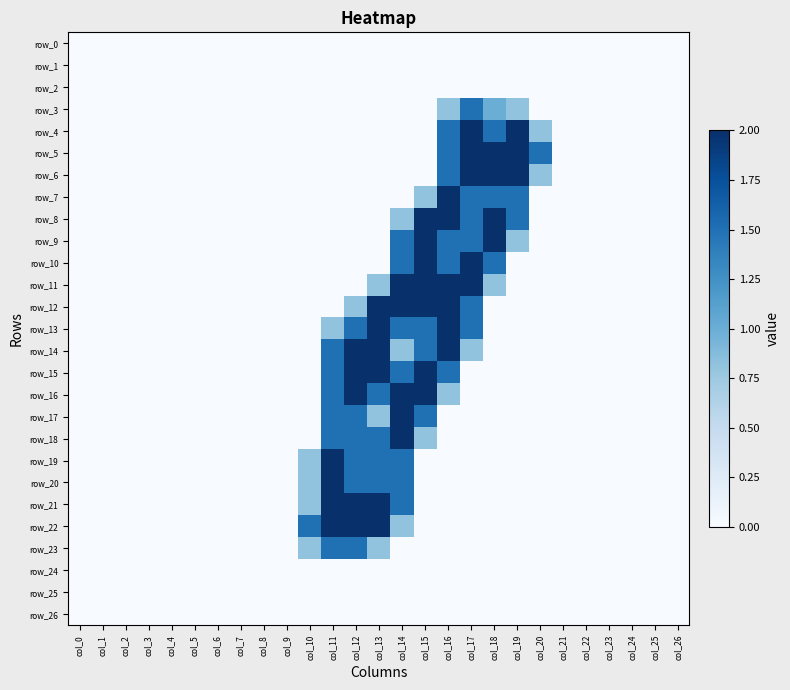

Reading left to right, what are all the values shown in this chart?

row_0: col_0=0.0	col_1=0.0	col_2=0.0	col_3=0.0	col_4=0.0	col_5=0.0	col_6=0.0	col_7=0.0	col_8=0.0	col_9=0.0	col_10=0.0	col_11=0.0	col_12=0.0	col_13=0.0	col_14=0.0	col_15=0.0	col_16=0.0	col_17=0.0	col_18=0.0	col_19=0.0	col_20=0.0	col_21=0.0	col_22=0.0	col_23=0.0	col_24=0.0	col_25=0.0	col_26=0.0
row_1: col_0=0.0	col_1=0.0	col_2=0.0	col_3=0.0	col_4=0.0	col_5=0.0	col_6=0.0	col_7=0.0	col_8=0.0	col_9=0.0	col_10=0.0	col_11=0.0	col_12=0.0	col_13=0.0	col_14=0.0	col_15=0.0	col_16=0.0	col_17=0.0	col_18=0.0	col_19=0.0	col_20=0.0	col_21=0.0	col_22=0.0	col_23=0.0	col_24=0.0	col_25=0.0	col_26=0.0
row_2: col_0=0.0	col_1=0.0	col_2=0.0	col_3=0.0	col_4=0.0	col_5=0.0	col_6=0.0	col_7=0.0	col_8=0.0	col_9=0.0	col_10=0.0	col_11=0.0	col_12=0.0	col_13=0.0	col_14=0.0	col_15=0.0	col_16=0.0	col_17=0.0	col_18=0.0	col_19=0.0	col_20=0.0	col_21=0.0	col_22=0.0	col_23=0.0	col_24=0.0	col_25=0.0	col_26=0.0
row_3: col_0=0.0	col_1=0.0	col_2=0.0	col_3=0.0	col_4=0.0	col_5=0.0	col_6=0.0	col_7=0.0	col_8=0.0	col_9=0.0	col_10=0.0	col_11=0.0	col_12=0.0	col_13=0.0	col_14=0.0	col_15=0.0	col_16=0.8	col_17=1.5	col_18=1.0	col_19=0.8	col_20=0.0	col_21=0.0	col_22=0.0	col_23=0.0	col_24=0.0	col_25=0.0	col_26=0.0
row_4: col_0=0.0	col_1=0.0	col_2=0.0	col_3=0.0	col_4=0.0	col_5=0.0	col_6=0.0	col_7=0.0	col_8=0.0	col_9=0.0	col_10=0.0	col_11=0.0	col_12=0.0	col_13=0.0	col_14=0.0	col_15=0.0	col_16=1.5	col_17=2.0	col_18=1.5	col_19=2.0	col_20=0.8	col_21=0.0	col_22=0.0	col_23=0.0	col_24=0.0	col_25=0.0	col_26=0.0
row_5: col_0=0.0	col_1=0.0	col_2=0.0	col_3=0.0	col_4=0.0	col_5=0.0	col_6=0.0	col_7=0.0	col_8=0.0	col_9=0.0	col_10=0.0	col_11=0.0	col_12=0.0	col_13=0.0	col_14=0.0	col_15=0.0	col_16=1.5	col_17=2.0	col_18=2.0	col_19=2.0	col_20=1.5	col_21=0.0	col_22=0.0	col_23=0.0	col_24=0.0	col_25=0.0	col_26=0.0
row_6: col_0=0.0	col_1=0.0	col_2=0.0	col_3=0.0	col_4=0.0	col_5=0.0	col_6=0.0	col_7=0.0	col_8=0.0	col_9=0.0	col_10=0.0	col_11=0.0	col_12=0.0	col_13=0.0	col_14=0.0	col_15=0.0	col_16=1.5	col_17=2.0	col_18=2.0	col_19=2.0	col_20=0.8	col_21=0.0	col_22=0.0	col_23=0.0	col_24=0.0	col_25=0.0	col_26=0.0
row_7: col_0=0.0	col_1=0.0	col_2=0.0	col_3=0.0	col_4=0.0	col_5=0.0	col_6=0.0	col_7=0.0	col_8=0.0	col_9=0.0	col_10=0.0	col_11=0.0	col_12=0.0	col_13=0.0	col_14=0.0	col_15=0.8	col_16=2.0	col_17=1.5	col_18=1.5	col_19=1.5	col_20=0.0	col_21=0.0	col_22=0.0	col_23=0.0	col_24=0.0	col_25=0.0	col_26=0.0
row_8: col_0=0.0	col_1=0.0	col_2=0.0	col_3=0.0	col_4=0.0	col_5=0.0	col_6=0.0	col_7=0.0	col_8=0.0	col_9=0.0	col_10=0.0	col_11=0.0	col_12=0.0	col_13=0.0	col_14=0.8	col_15=2.0	col_16=2.0	col_17=1.5	col_18=2.0	col_19=1.5	col_20=0.0	col_21=0.0	col_22=0.0	col_23=0.0	col_24=0.0	col_25=0.0	col_26=0.0
row_9: col_0=0.0	col_1=0.0	col_2=0.0	col_3=0.0	col_4=0.0	col_5=0.0	col_6=0.0	col_7=0.0	col_8=0.0	col_9=0.0	col_10=0.0	col_11=0.0	col_12=0.0	col_13=0.0	col_14=1.5	col_15=2.0	col_16=1.5	col_17=1.5	col_18=2.0	col_19=0.8	col_20=0.0	col_21=0.0	col_22=0.0	col_23=0.0	col_24=0.0	col_25=0.0	col_26=0.0
row_10: col_0=0.0	col_1=0.0	col_2=0.0	col_3=0.0	col_4=0.0	col_5=0.0	col_6=0.0	col_7=0.0	col_8=0.0	col_9=0.0	col_10=0.0	col_11=0.0	col_12=0.0	col_13=0.0	col_14=1.5	col_15=2.0	col_16=1.5	col_17=2.0	col_18=1.5	col_19=0.0	col_20=0.0	col_21=0.0	col_22=0.0	col_23=0.0	col_24=0.0	col_25=0.0	col_26=0.0
row_11: col_0=0.0	col_1=0.0	col_2=0.0	col_3=0.0	col_4=0.0	col_5=0.0	col_6=0.0	col_7=0.0	col_8=0.0	col_9=0.0	col_10=0.0	col_11=0.0	col_12=0.0	col_13=0.8	col_14=2.0	col_15=2.0	col_16=2.0	col_17=2.0	col_18=0.8	col_19=0.0	col_20=0.0	col_21=0.0	col_22=0.0	col_23=0.0	col_24=0.0	col_25=0.0	col_26=0.0
row_12: col_0=0.0	col_1=0.0	col_2=0.0	col_3=0.0	col_4=0.0	col_5=0.0	col_6=0.0	col_7=0.0	col_8=0.0	col_9=0.0	col_10=0.0	col_11=0.0	col_12=0.8	col_13=2.0	col_14=2.0	col_15=2.0	col_16=2.0	col_17=1.5	col_18=0.0	col_19=0.0	col_20=0.0	col_21=0.0	col_22=0.0	col_23=0.0	col_24=0.0	col_25=0.0	col_26=0.0
row_13: col_0=0.0	col_1=0.0	col_2=0.0	col_3=0.0	col_4=0.0	col_5=0.0	col_6=0.0	col_7=0.0	col_8=0.0	col_9=0.0	col_10=0.0	col_11=0.8	col_12=1.5	col_13=2.0	col_14=1.5	col_15=1.5	col_16=2.0	col_17=1.5	col_18=0.0	col_19=0.0	col_20=0.0	col_21=0.0	col_22=0.0	col_23=0.0	col_24=0.0	col_25=0.0	col_26=0.0
row_14: col_0=0.0	col_1=0.0	col_2=0.0	col_3=0.0	col_4=0.0	col_5=0.0	col_6=0.0	col_7=0.0	col_8=0.0	col_9=0.0	col_10=0.0	col_11=1.5	col_12=2.0	col_13=2.0	col_14=0.8	col_15=1.5	col_16=2.0	col_17=0.8	col_18=0.0	col_19=0.0	col_20=0.0	col_21=0.0	col_22=0.0	col_23=0.0	col_24=0.0	col_25=0.0	col_26=0.0
row_15: col_0=0.0	col_1=0.0	col_2=0.0	col_3=0.0	col_4=0.0	col_5=0.0	col_6=0.0	col_7=0.0	col_8=0.0	col_9=0.0	col_10=0.0	col_11=1.5	col_12=2.0	col_13=2.0	col_14=1.5	col_15=2.0	col_16=1.5	col_17=0.0	col_18=0.0	col_19=0.0	col_20=0.0	col_21=0.0	col_22=0.0	col_23=0.0	col_24=0.0	col_25=0.0	col_26=0.0
row_16: col_0=0.0	col_1=0.0	col_2=0.0	col_3=0.0	col_4=0.0	col_5=0.0	col_6=0.0	col_7=0.0	col_8=0.0	col_9=0.0	col_10=0.0	col_11=1.5	col_12=2.0	col_13=1.5	col_14=2.0	col_15=2.0	col_16=0.8	col_17=0.0	col_18=0.0	col_19=0.0	col_20=0.0	col_21=0.0	col_22=0.0	col_23=0.0	col_24=0.0	col_25=0.0	col_26=0.0
row_17: col_0=0.0	col_1=0.0	col_2=0.0	col_3=0.0	col_4=0.0	col_5=0.0	col_6=0.0	col_7=0.0	col_8=0.0	col_9=0.0	col_10=0.0	col_11=1.5	col_12=1.5	col_13=0.8	col_14=2.0	col_15=1.5	col_16=0.0	col_17=0.0	col_18=0.0	col_19=0.0	col_20=0.0	col_21=0.0	col_22=0.0	col_23=0.0	col_24=0.0	col_25=0.0	col_26=0.0
row_18: col_0=0.0	col_1=0.0	col_2=0.0	col_3=0.0	col_4=0.0	col_5=0.0	col_6=0.0	col_7=0.0	col_8=0.0	col_9=0.0	col_10=0.0	col_11=1.5	col_12=1.5	col_13=1.5	col_14=2.0	col_15=0.8	col_16=0.0	col_17=0.0	col_18=0.0	col_19=0.0	col_20=0.0	col_21=0.0	col_22=0.0	col_23=0.0	col_24=0.0	col_25=0.0	col_26=0.0
row_19: col_0=0.0	col_1=0.0	col_2=0.0	col_3=0.0	col_4=0.0	col_5=0.0	col_6=0.0	col_7=0.0	col_8=0.0	col_9=0.0	col_10=0.8	col_11=2.0	col_12=1.5	col_13=1.5	col_14=1.5	col_15=0.0	col_16=0.0	col_17=0.0	col_18=0.0	col_19=0.0	col_20=0.0	col_21=0.0	col_22=0.0	col_23=0.0	col_24=0.0	col_25=0.0	col_26=0.0
row_20: col_0=0.0	col_1=0.0	col_2=0.0	col_3=0.0	col_4=0.0	col_5=0.0	col_6=0.0	col_7=0.0	col_8=0.0	col_9=0.0	col_10=0.8	col_11=2.0	col_12=1.5	col_13=1.5	col_14=1.5	col_15=0.0	col_16=0.0	col_17=0.0	col_18=0.0	col_19=0.0	col_20=0.0	col_21=0.0	col_22=0.0	col_23=0.0	col_24=0.0	col_25=0.0	col_26=0.0
row_21: col_0=0.0	col_1=0.0	col_2=0.0	col_3=0.0	col_4=0.0	col_5=0.0	col_6=0.0	col_7=0.0	col_8=0.0	col_9=0.0	col_10=0.8	col_11=2.0	col_12=2.0	col_13=2.0	col_14=1.5	col_15=0.0	col_16=0.0	col_17=0.0	col_18=0.0	col_19=0.0	col_20=0.0	col_21=0.0	col_22=0.0	col_23=0.0	col_24=0.0	col_25=0.0	col_26=0.0
row_22: col_0=0.0	col_1=0.0	col_2=0.0	col_3=0.0	col_4=0.0	col_5=0.0	col_6=0.0	col_7=0.0	col_8=0.0	col_9=0.0	col_10=1.5	col_11=2.0	col_12=2.0	col_13=2.0	col_14=0.8	col_15=0.0	col_16=0.0	col_17=0.0	col_18=0.0	col_19=0.0	col_20=0.0	col_21=0.0	col_22=0.0	col_23=0.0	col_24=0.0	col_25=0.0	col_26=0.0
row_23: col_0=0.0	col_1=0.0	col_2=0.0	col_3=0.0	col_4=0.0	col_5=0.0	col_6=0.0	col_7=0.0	col_8=0.0	col_9=0.0	col_10=0.8	col_11=1.5	col_12=1.5	col_13=0.8	col_14=0.0	col_15=0.0	col_16=0.0	col_17=0.0	col_18=0.0	col_19=0.0	col_20=0.0	col_21=0.0	col_22=0.0	col_23=0.0	col_24=0.0	col_25=0.0	col_26=0.0
row_24: col_0=0.0	col_1=0.0	col_2=0.0	col_3=0.0	col_4=0.0	col_5=0.0	col_6=0.0	col_7=0.0	col_8=0.0	col_9=0.0	col_10=0.0	col_11=0.0	col_12=0.0	col_13=0.0	col_14=0.0	col_15=0.0	col_16=0.0	col_17=0.0	col_18=0.0	col_19=0.0	col_20=0.0	col_21=0.0	col_22=0.0	col_23=0.0	col_24=0.0	col_25=0.0	col_26=0.0
row_25: col_0=0.0	col_1=0.0	col_2=0.0	col_3=0.0	col_4=0.0	col_5=0.0	col_6=0.0	col_7=0.0	col_8=0.0	col_9=0.0	col_10=0.0	col_11=0.0	col_12=0.0	col_13=0.0	col_14=0.0	col_15=0.0	col_16=0.0	col_17=0.0	col_18=0.0	col_19=0.0	col_20=0.0	col_21=0.0	col_22=0.0	col_23=0.0	col_24=0.0	col_25=0.0	col_26=0.0
row_26: col_0=0.0	col_1=0.0	col_2=0.0	col_3=0.0	col_4=0.0	col_5=0.0	col_6=0.0	col_7=0.0	col_8=0.0	col_9=0.0	col_10=0.0	col_11=0.0	col_12=0.0	col_13=0.0	col_14=0.0	col_15=0.0	col_16=0.0	col_17=0.0	col_18=0.0	col_19=0.0	col_20=0.0	col_21=0.0	col_22=0.0	col_23=0.0	col_24=0.0	col_25=0.0	col_26=0.0